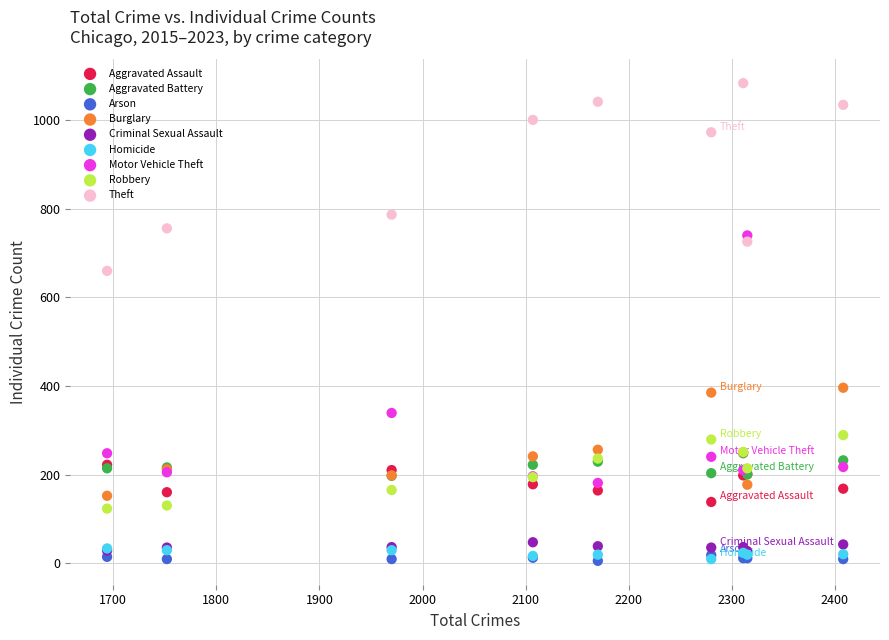

Across all series, what Y value is closest to 544?

660